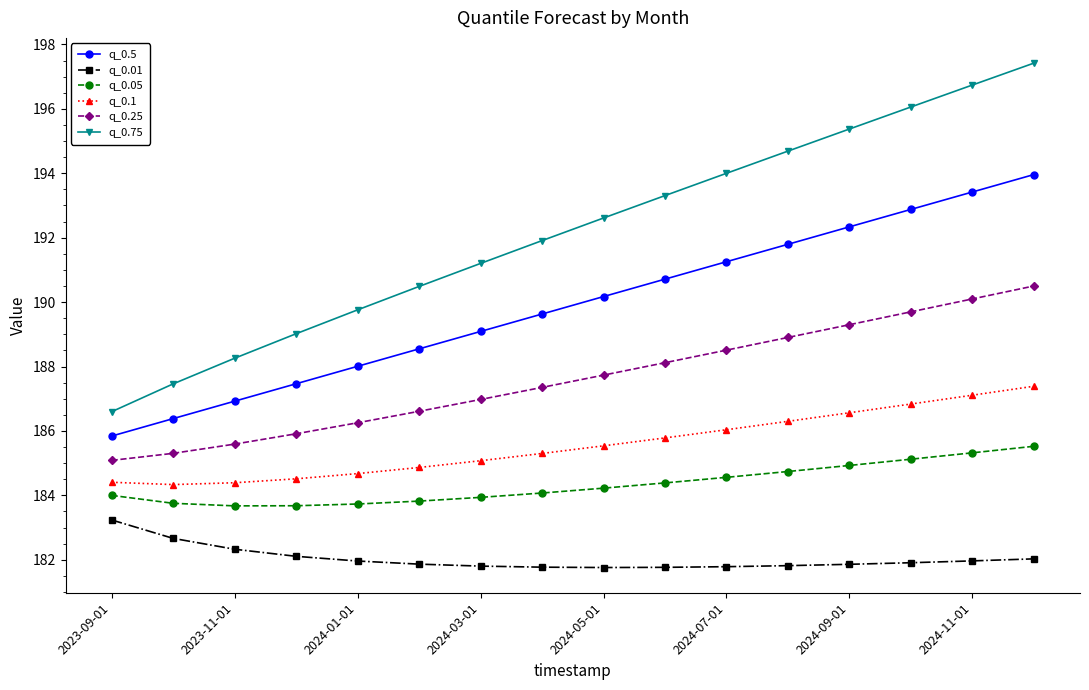

True or false: q_0.5 has more than 0 interior local peaks.

False